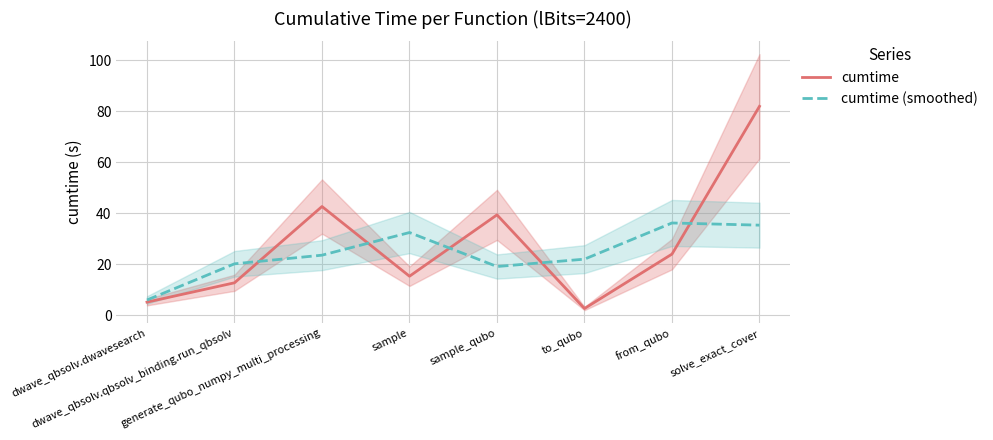

Reading left to right, transcribe all the data shown in this chart.

cumtime: dwave_qbsolv.dwavesearch=5.1	dwave_qbsolv.qbsolv_binding.run_qbsolv=12.7	generate_qubo_numpy_multi_processing=42.6	sample=15.2	sample_qubo=39.3	to_qubo=2.6	from_qubo=23.9	solve_exact_cover=81.9
cumtime (smoothed): dwave_qbsolv.dwavesearch=5.9	dwave_qbsolv.qbsolv_binding.run_qbsolv=20.1	generate_qubo_numpy_multi_processing=23.5	sample=32.4	sample_qubo=19.0	to_qubo=21.9	from_qubo=36.1	solve_exact_cover=35.3